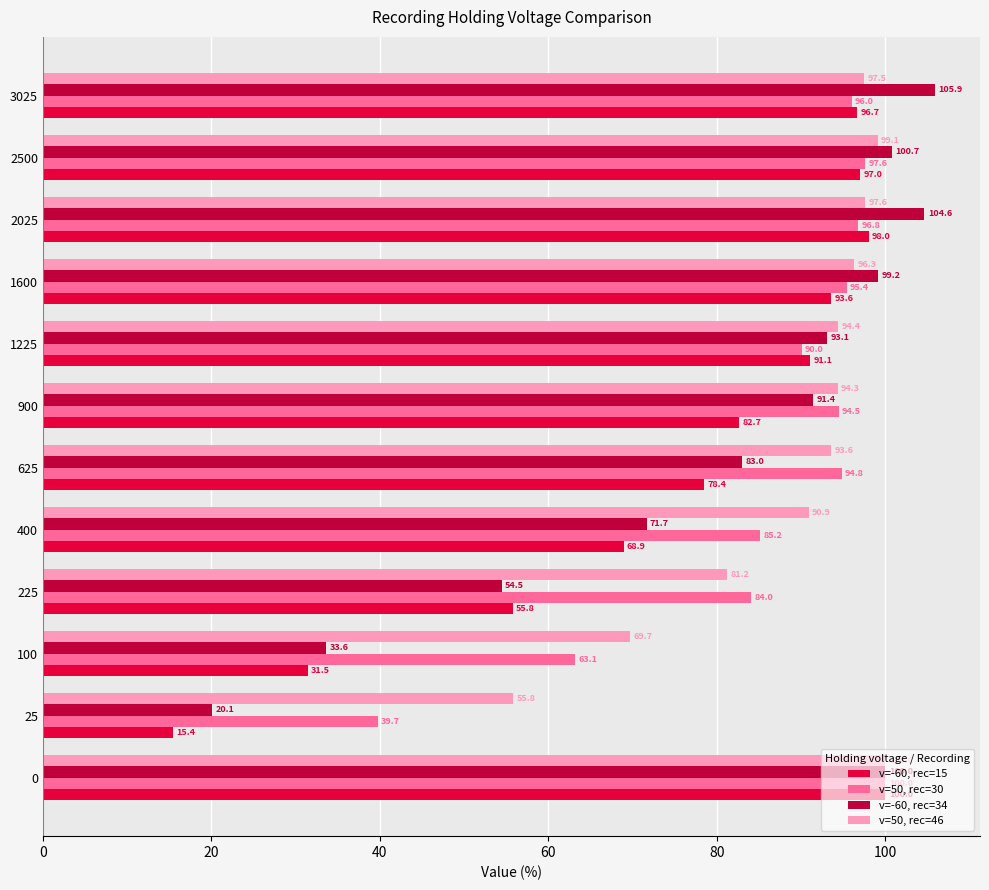

Rank the series at 2025 from lowest to highest value.

v=50, rec=30, v=50, rec=46, v=-60, rec=15, v=-60, rec=34